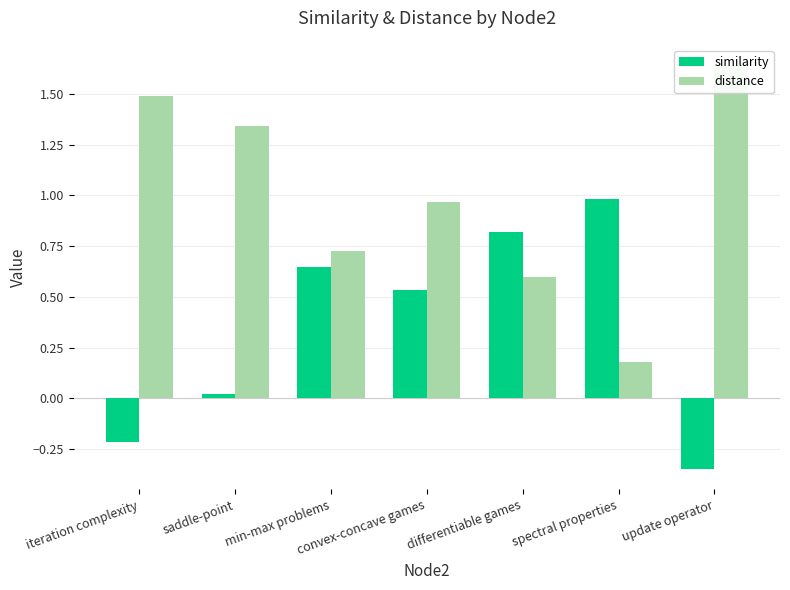

The value of distance at convex-concave games is 1.0. True or false?

True